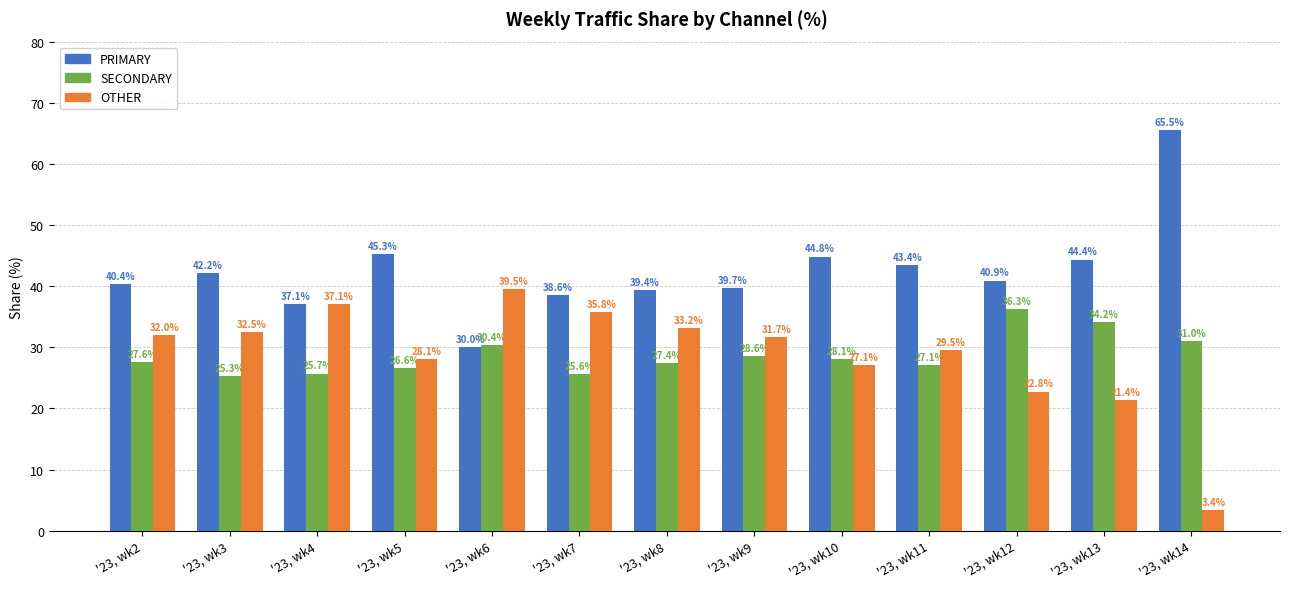

How many groups of bars are there?

13